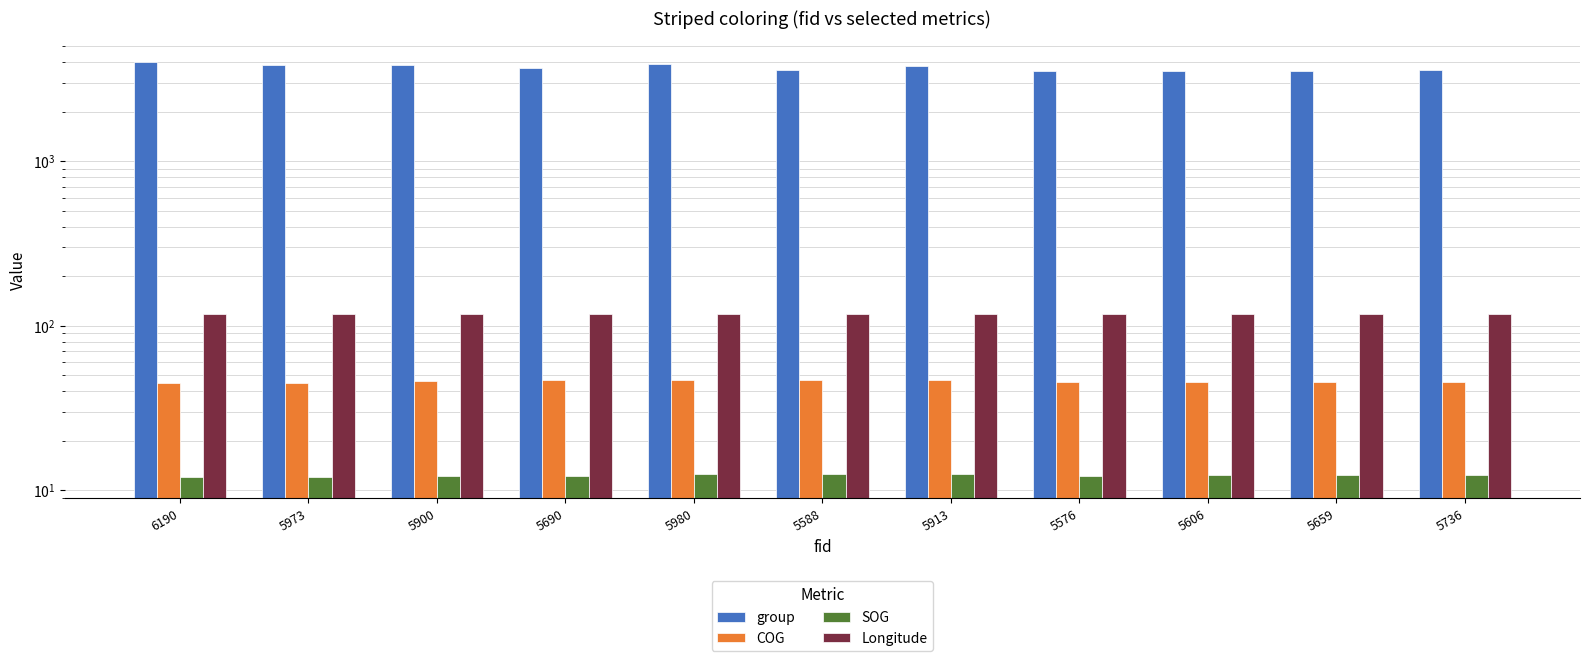

What is the label of the 5th bar from the right?

5913